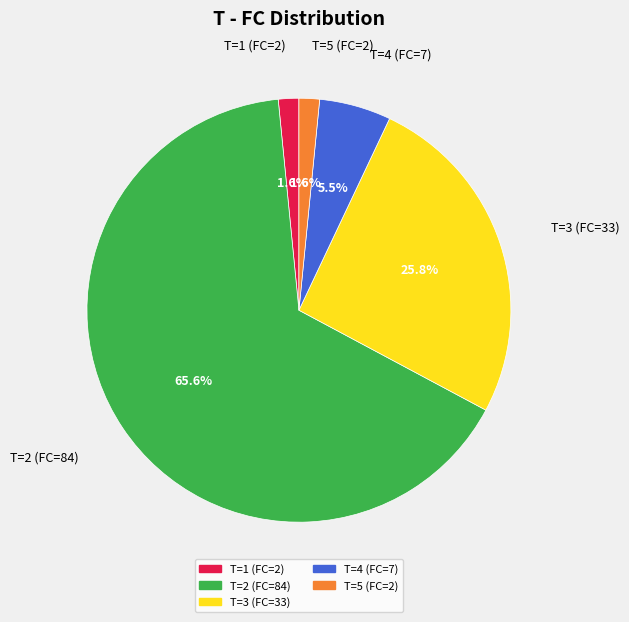

True or false: T=2 (FC=84) accounts for 1% of the total.

False